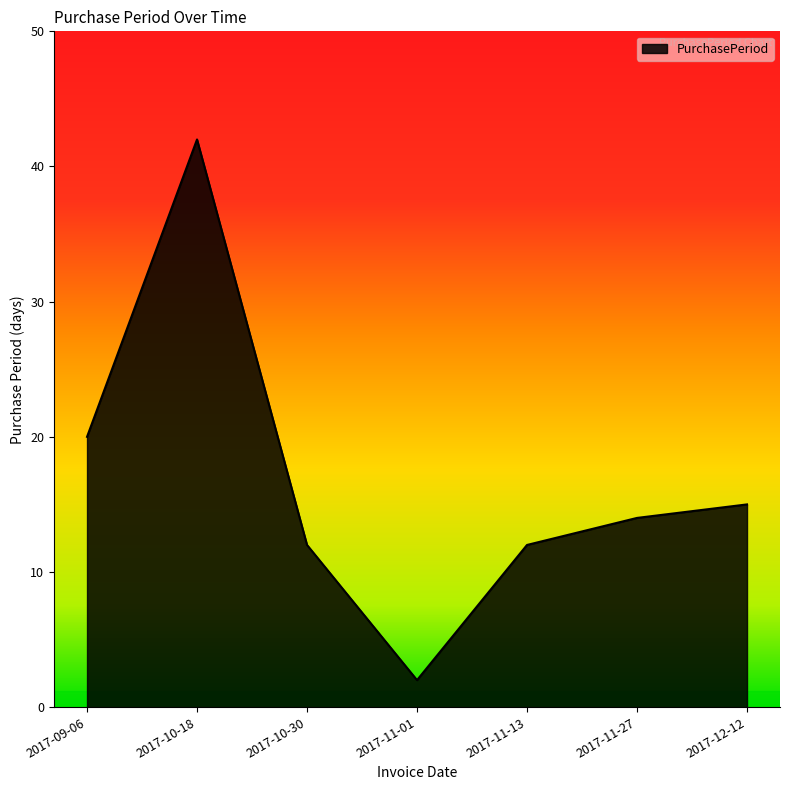

How many interior local valleys (lower than both neighbors) does the data have?

1